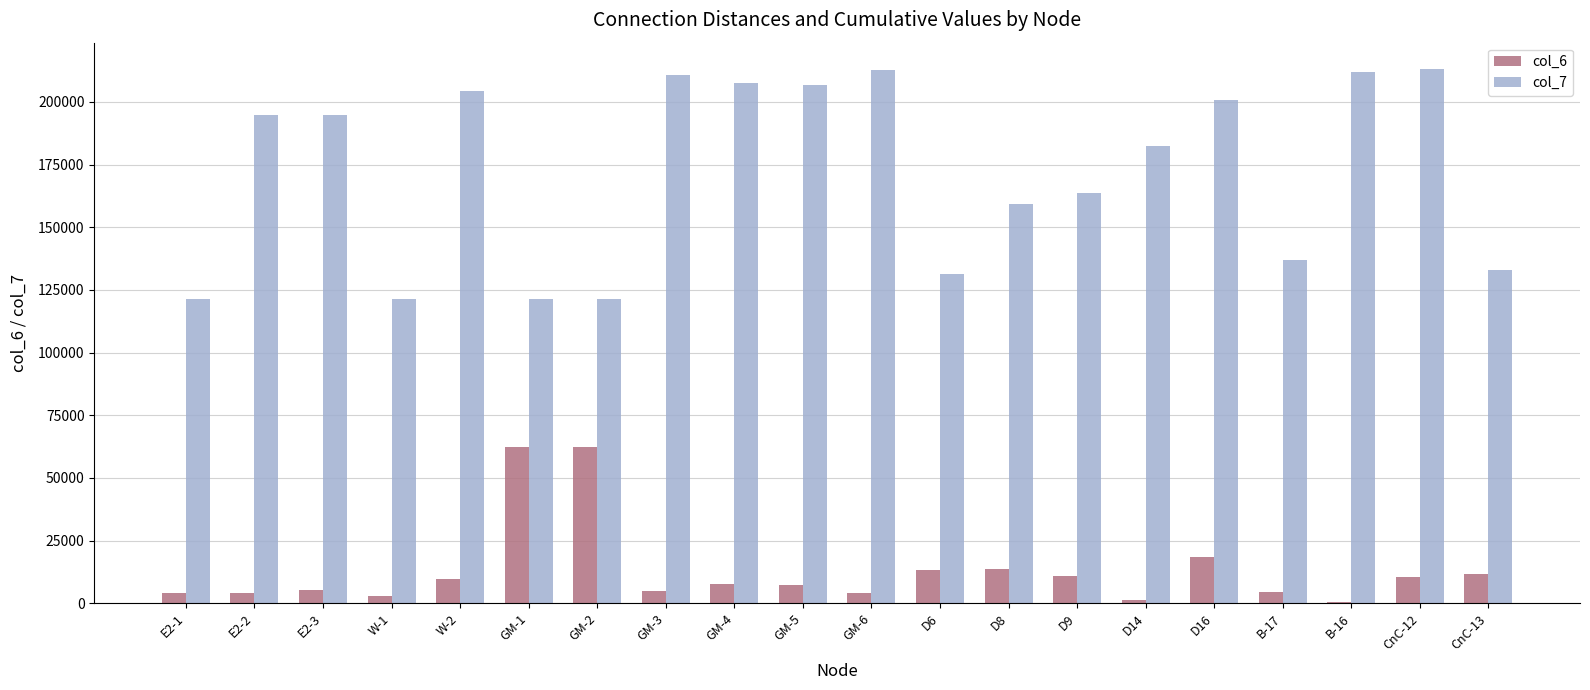

At which category is the sum across all series the highest?

CnC-12